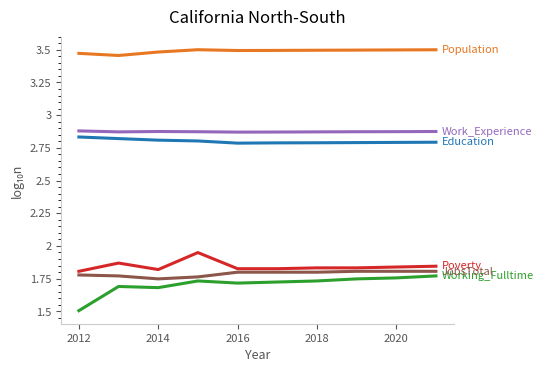

What is the smallest value displayed?

1.5